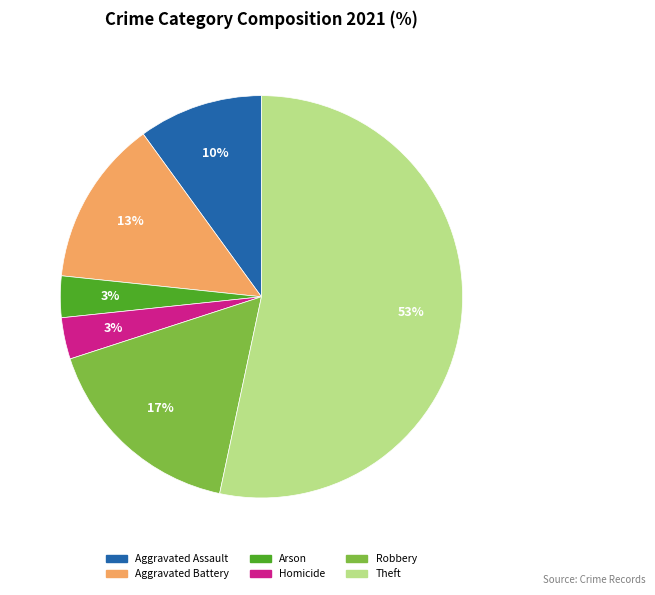

What is the largest slice in the pie chart?

Theft